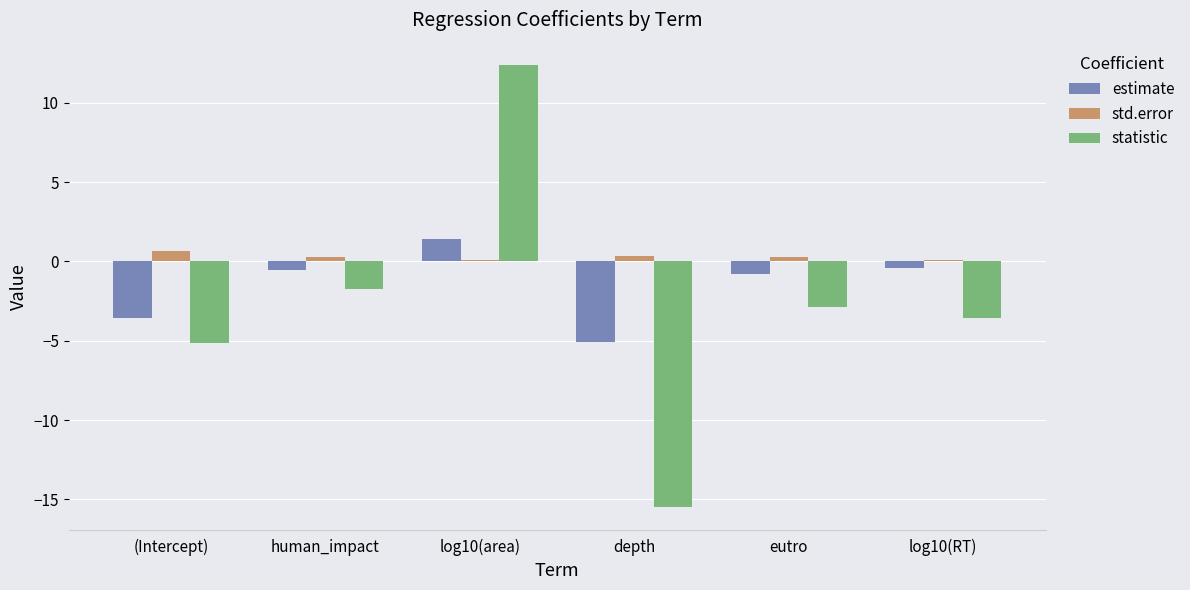

Which series has the widest spread of values?

statistic